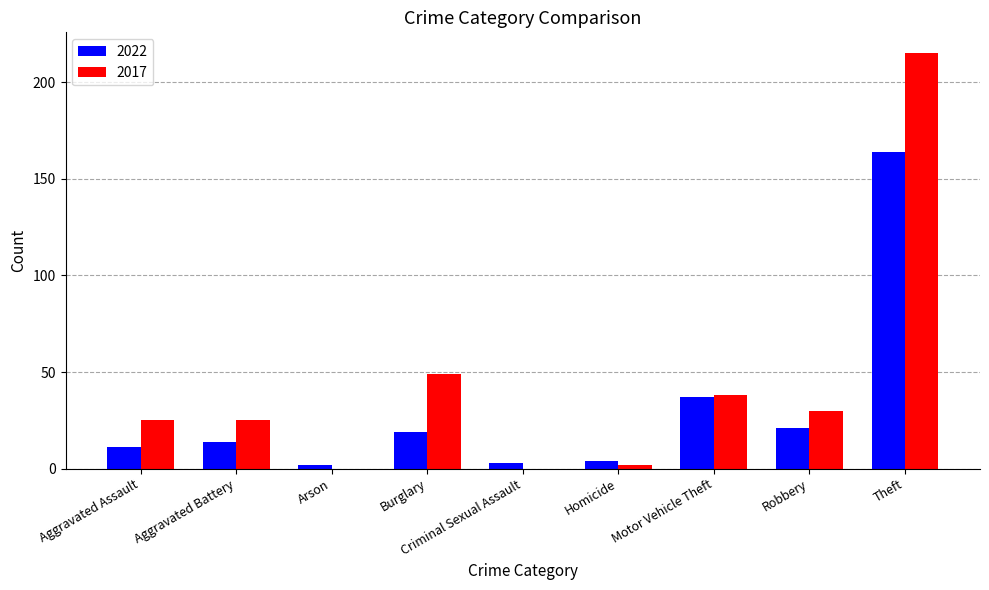

Is it true that 2022 equals 2 at Arson?

True